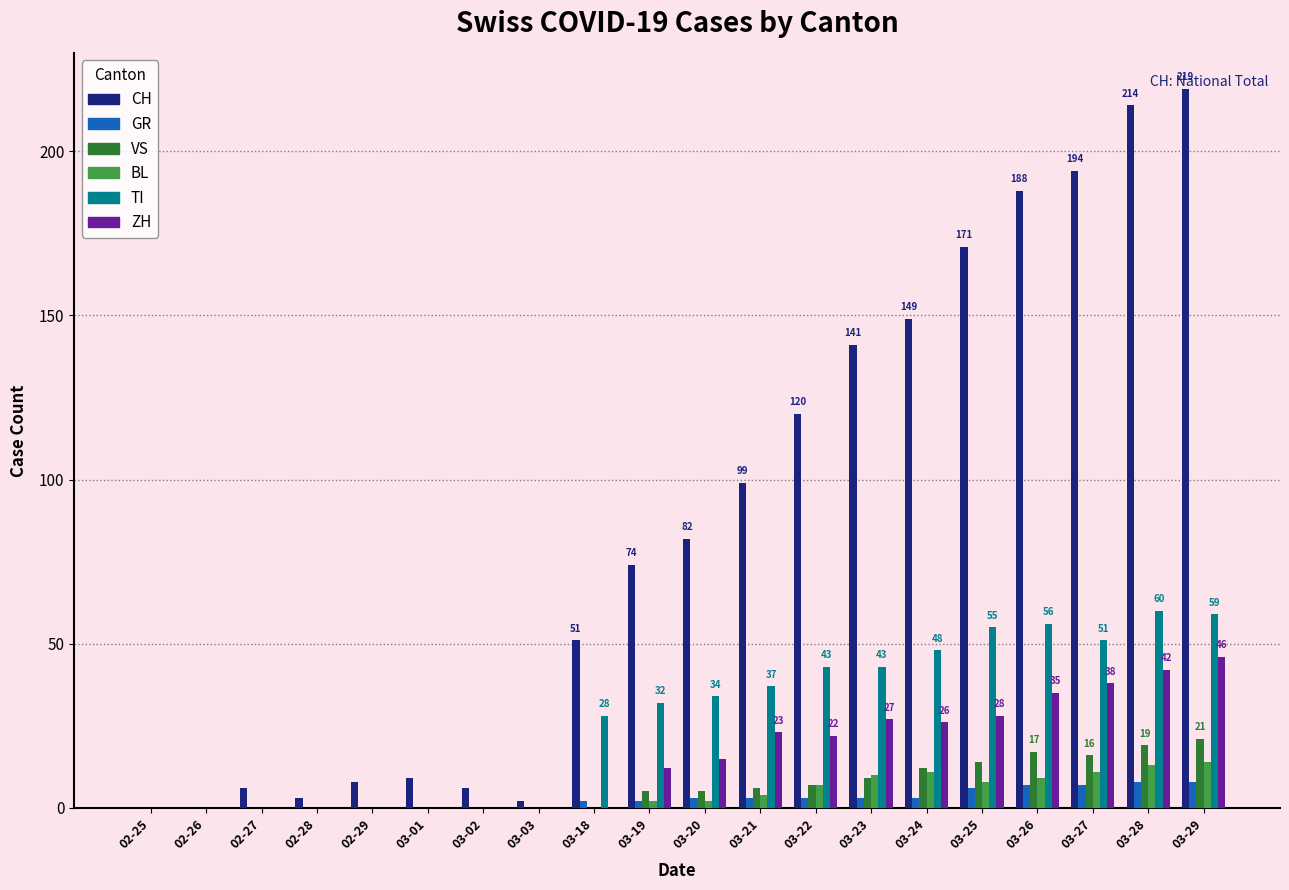

What is the difference between the BL values at 03-25 and 03-18?

8